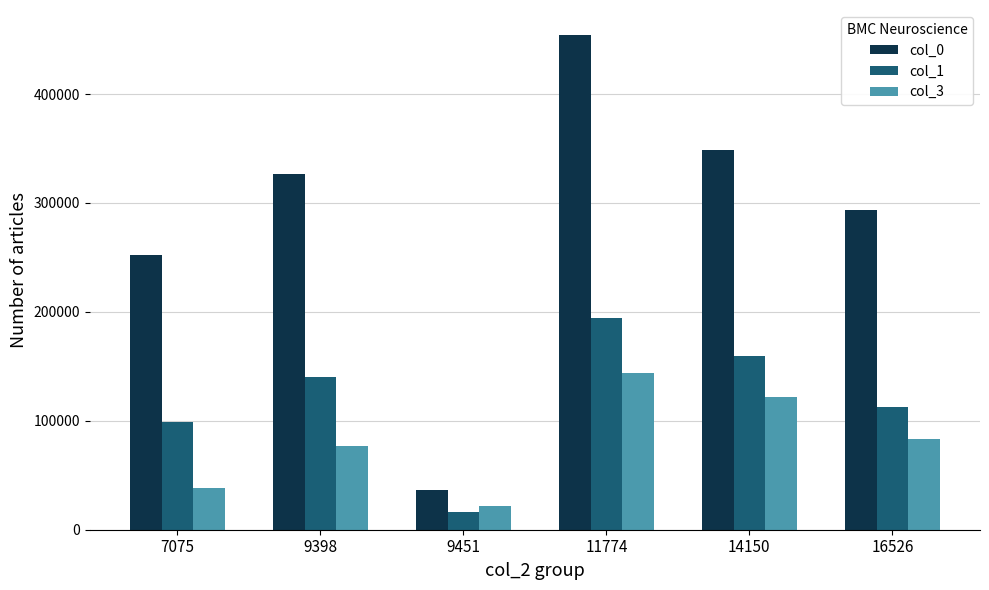

Which series has the largest total across all categories?

col_0